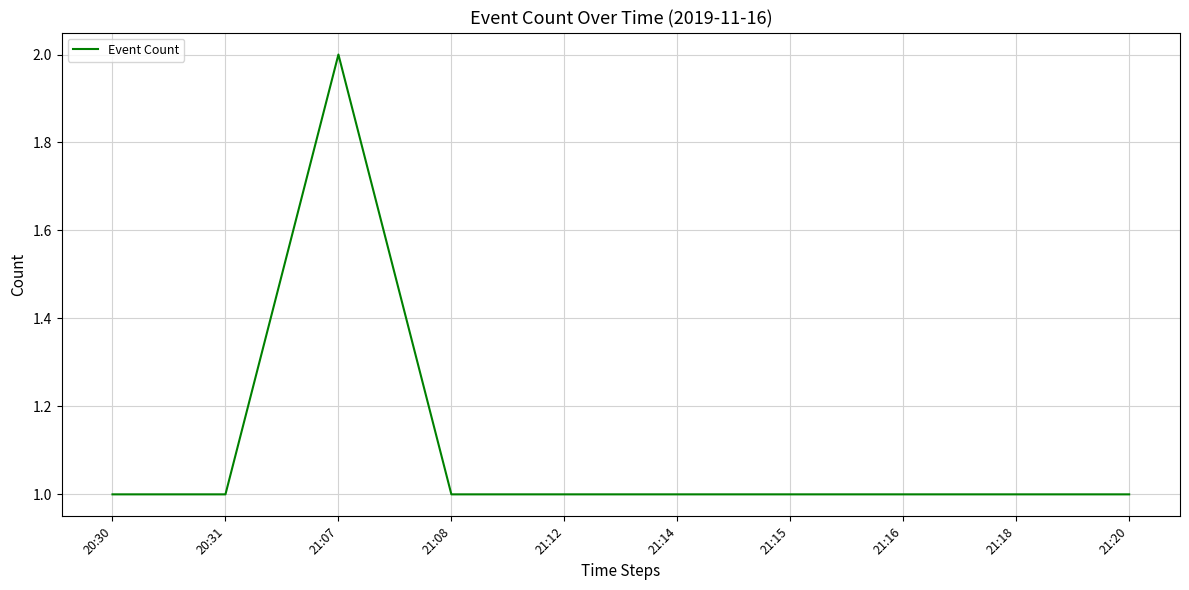

True or false: the data has more than 0 interior local peaks.

True